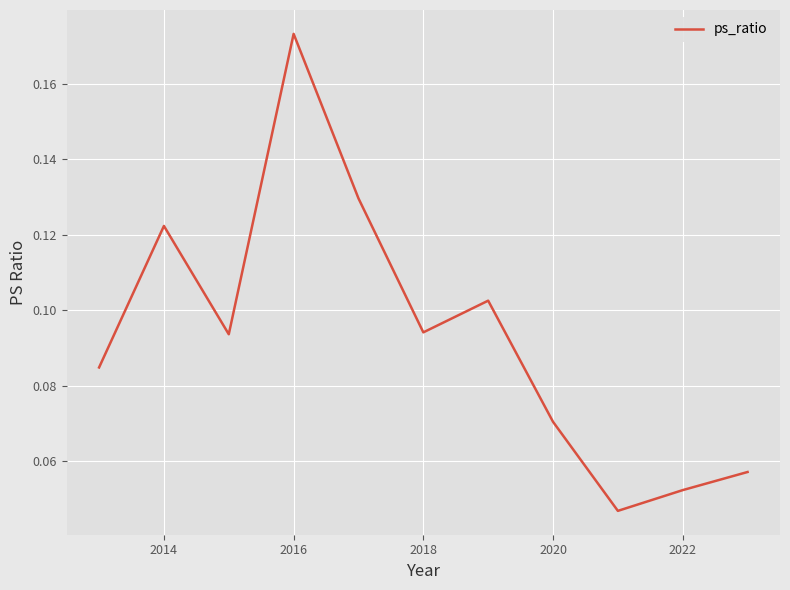

Which category has the highest value across all series?

2016